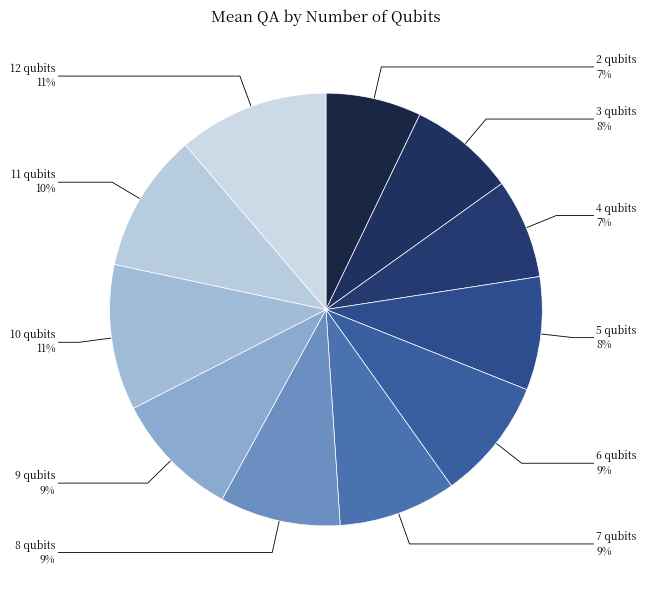

How many slices are in this pie chart?

11